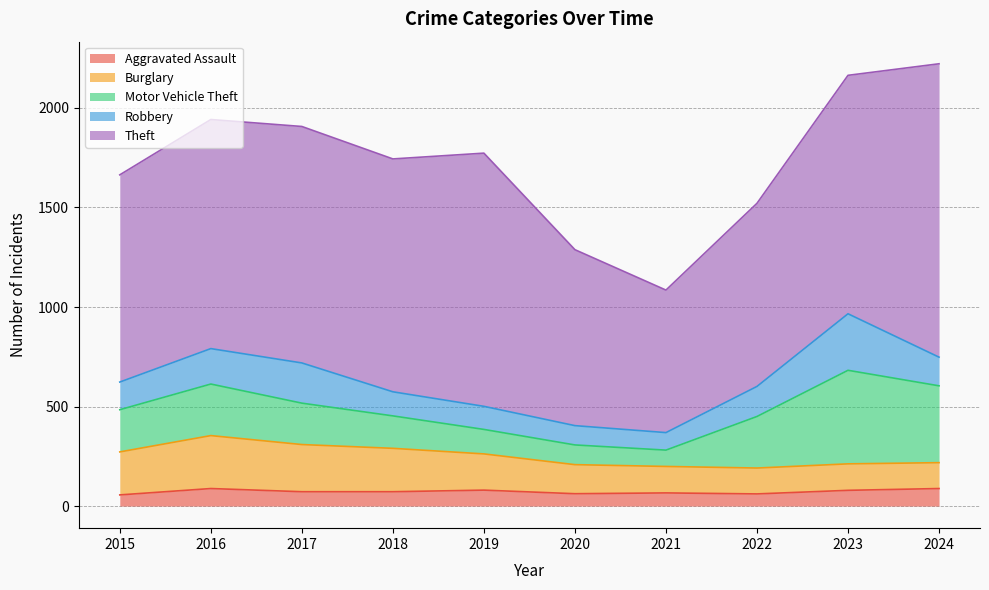

What is the value of the Robbery point at the 8th from the left?

151